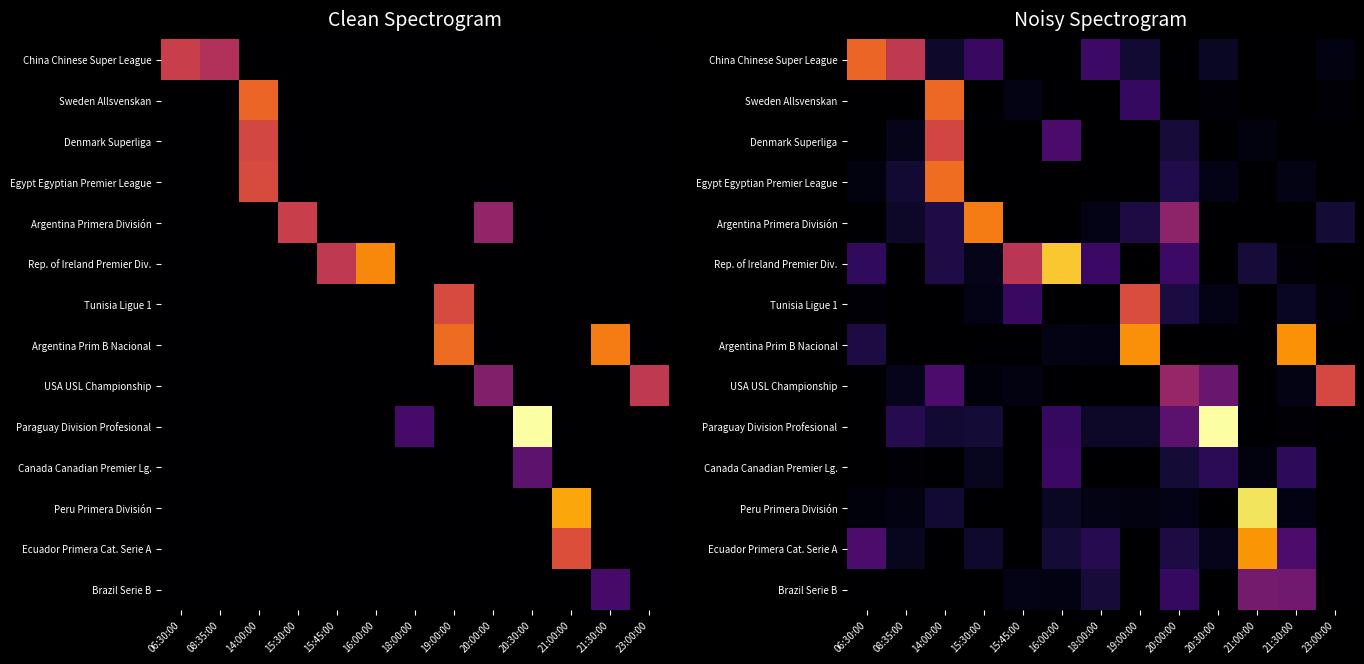

What is the spread (max minus min) of values at 15:45:00?

1.2